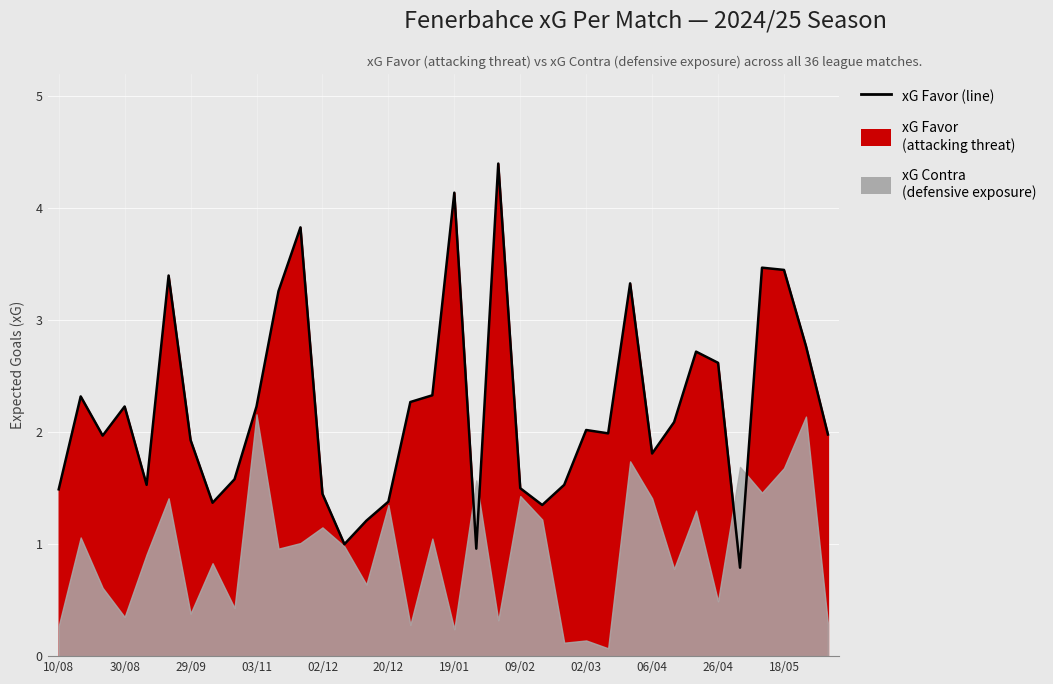

What is the sum of all values?

79.7